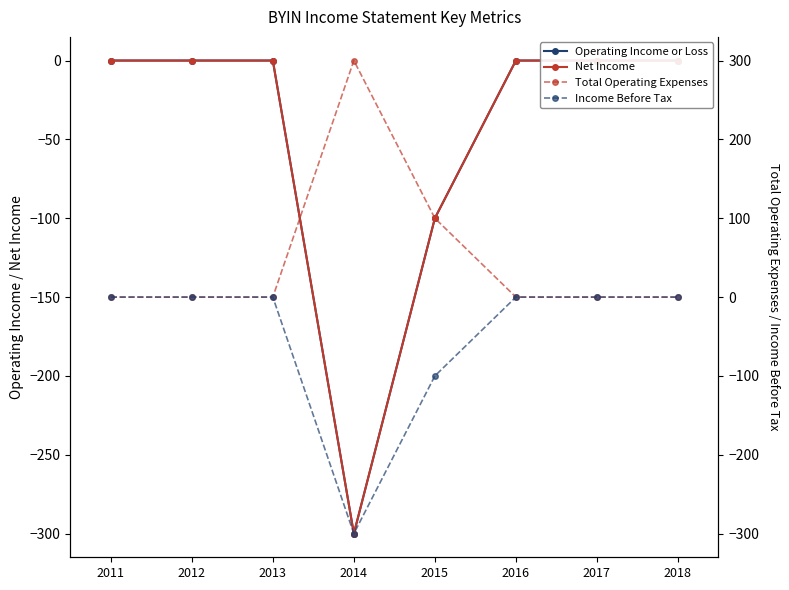

At which category does Income Before Tax reach its first local valley?

2014